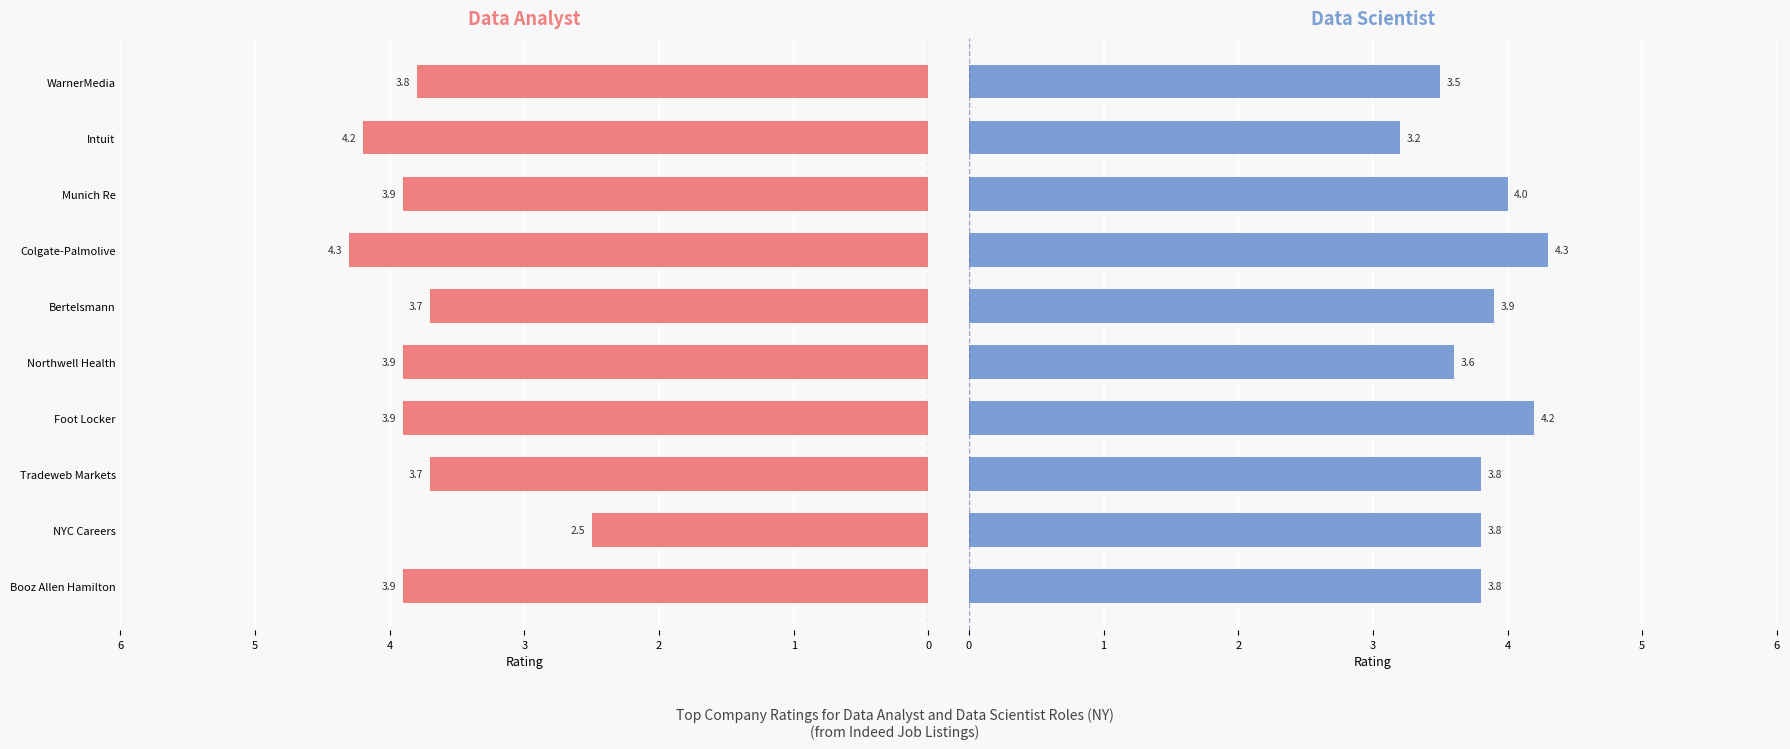

What is the difference between the second highest and minimum values in the Data Analyst series?

1.7